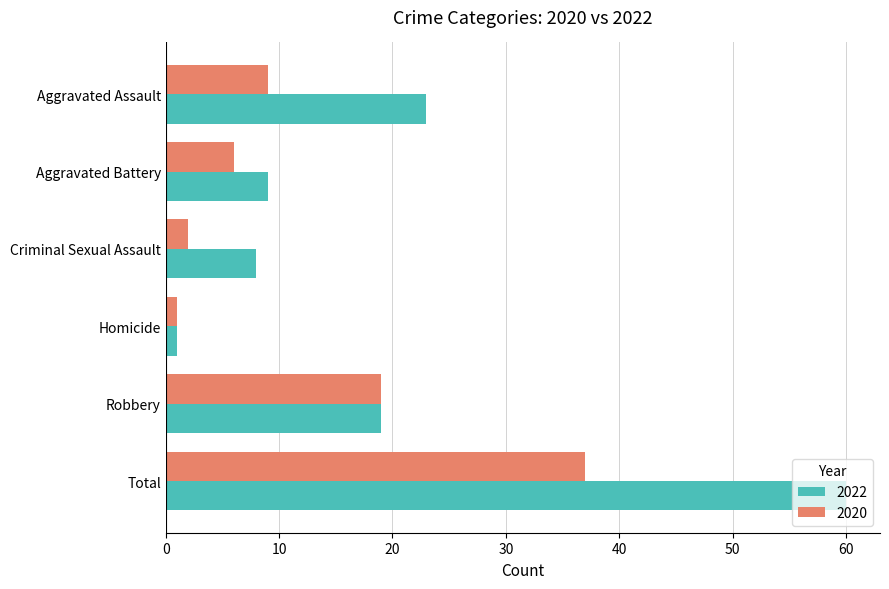

Which series has the widest spread of values?

2022